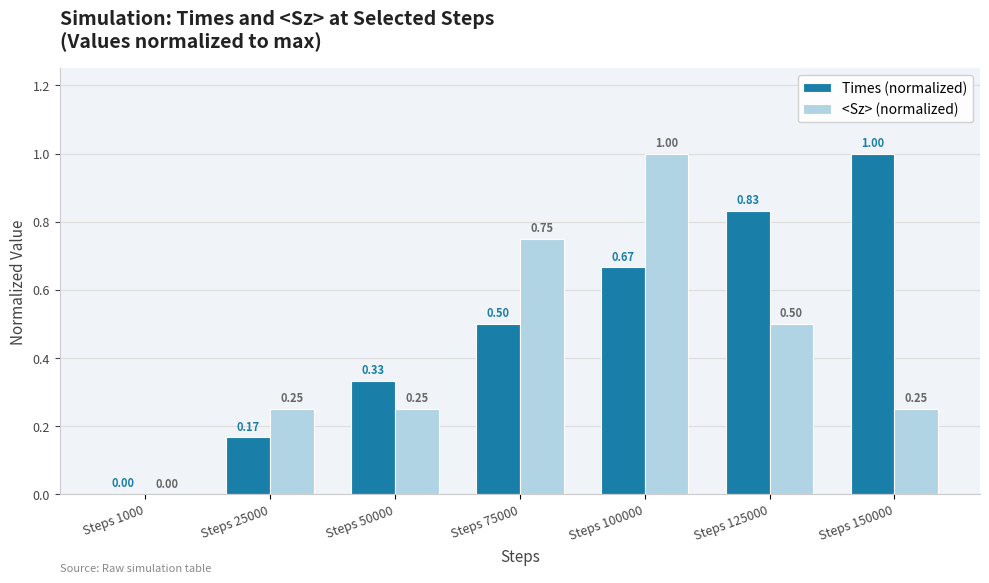

What is the sum of the Times (normalized) values at Steps 100000 and Steps 75000?

1.2